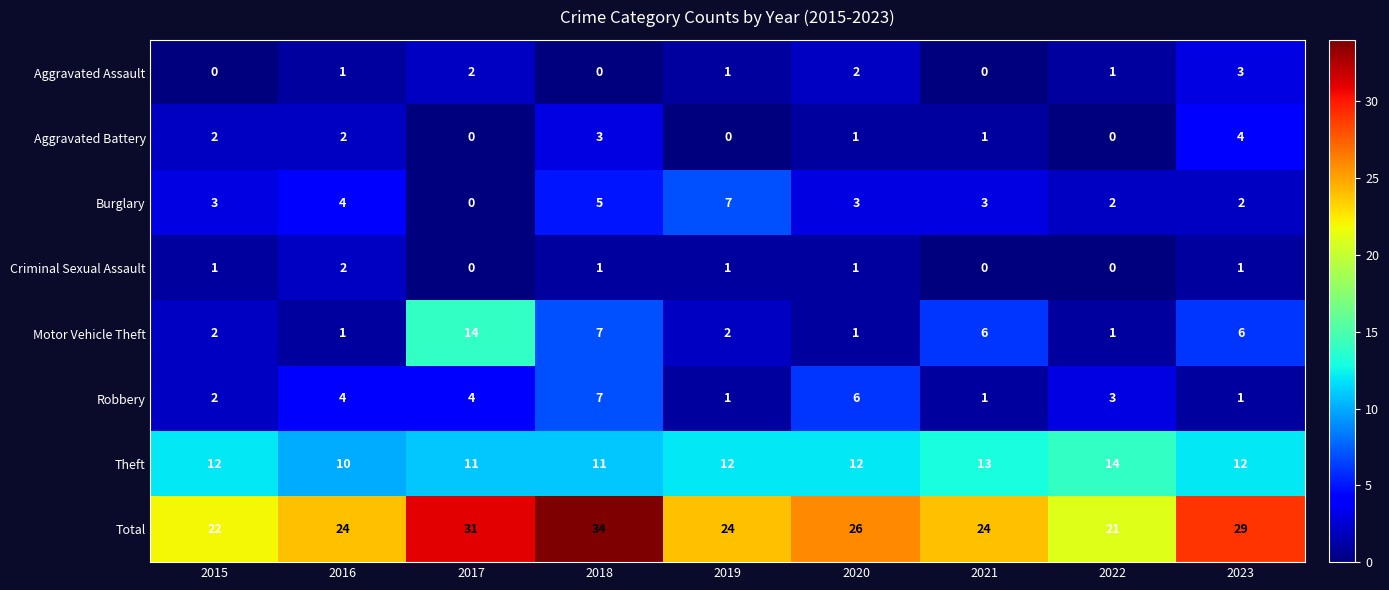

What is the sum of the Criminal Sexual Assault values at 2018 and 2016?

3